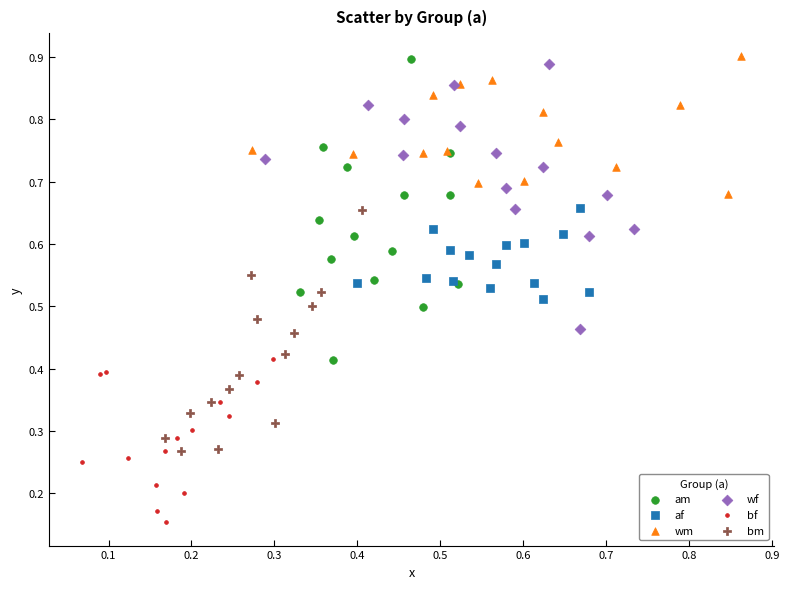

Which series contains the lowest Y value?

bf